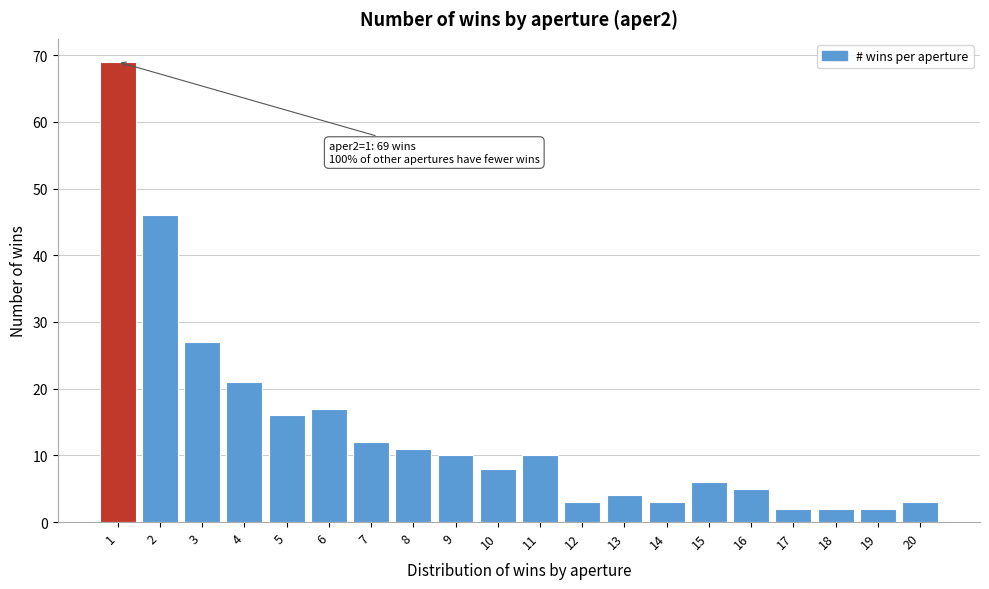

Reading right to left, transcribe all the data shown in this chart.

3	2	2	2	5	6	3	4	3	10	8	10	11	12	17	16	21	27	46	69